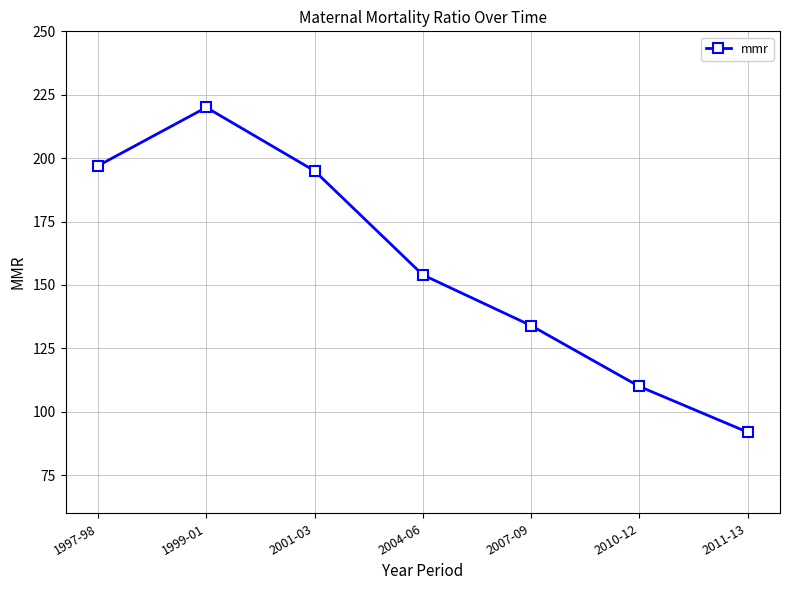

How many series are shown in this chart?

1